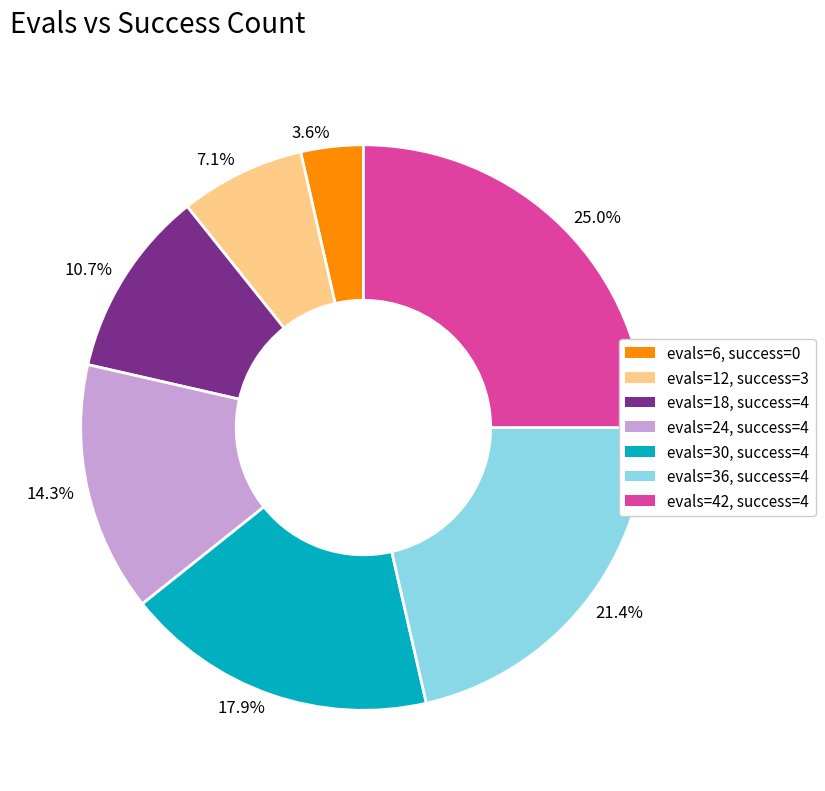

What percentage do 25.0% and 7.1% together represent?

32.1%